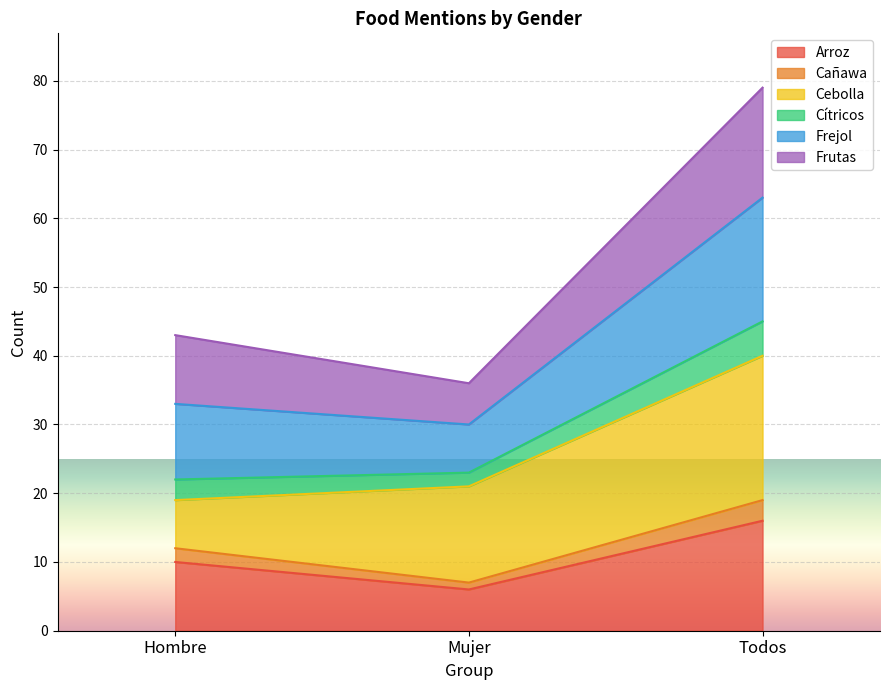

What is the label of the 3rd point from the left?

Todos